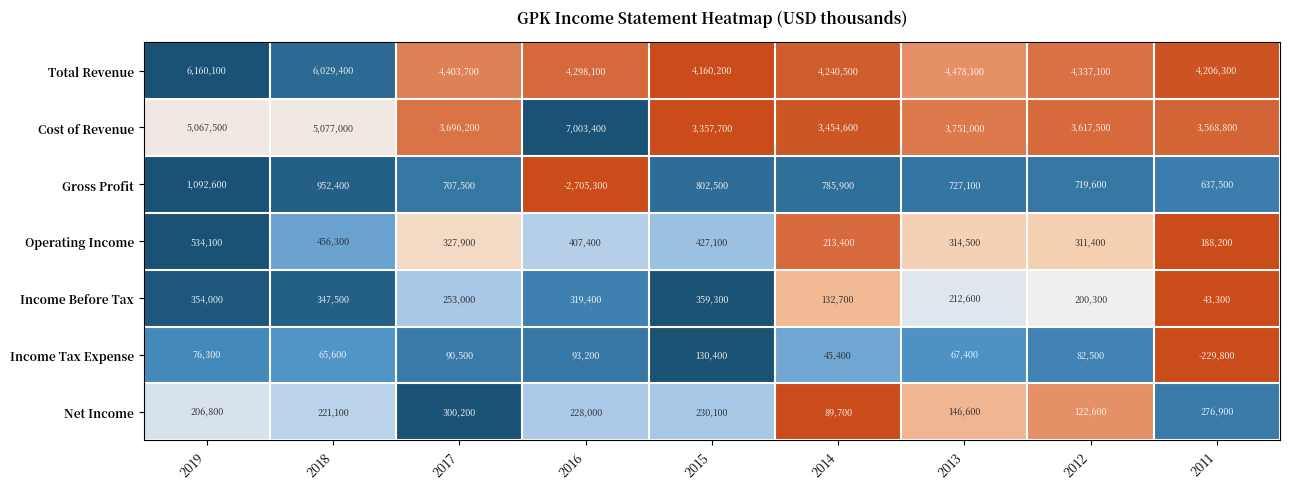

What is the sum of the Total Revenue values at 2011 and 2014?

8446800